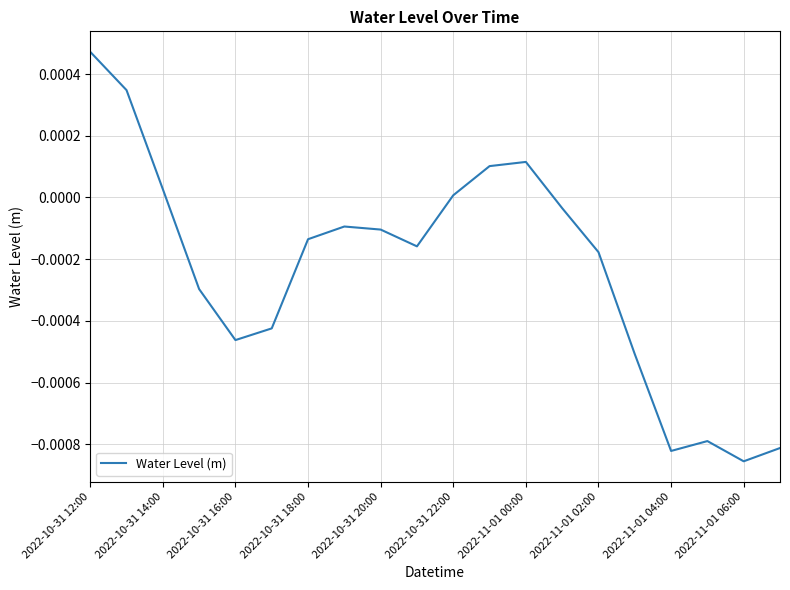

At which category does the chart reach its peak across all series?

2022-10-31 12:00